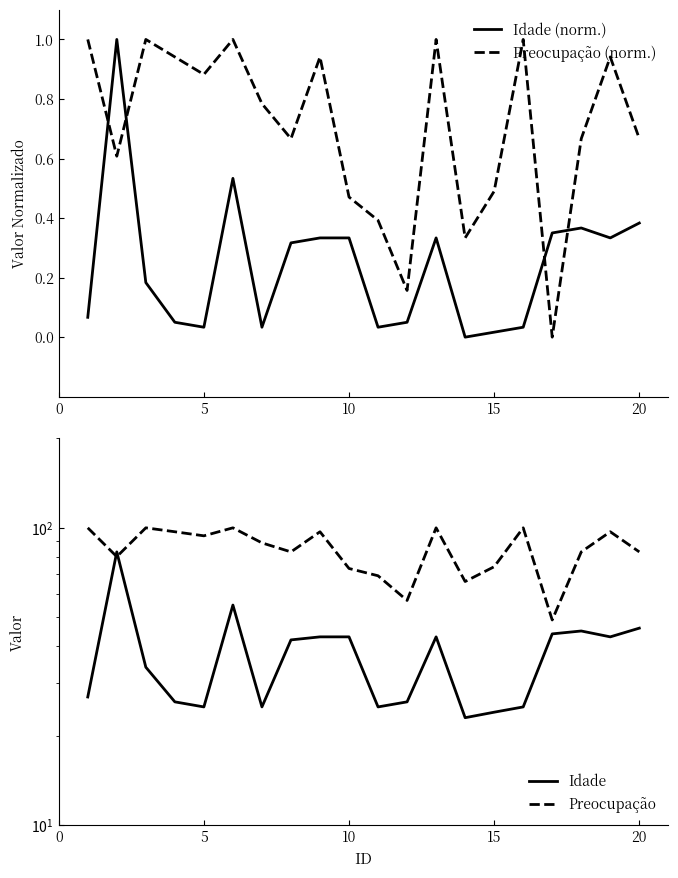

After their last crossing, which series has the higher values: Preocupação (norm.) or Idade (norm.)?

Preocupação (norm.)